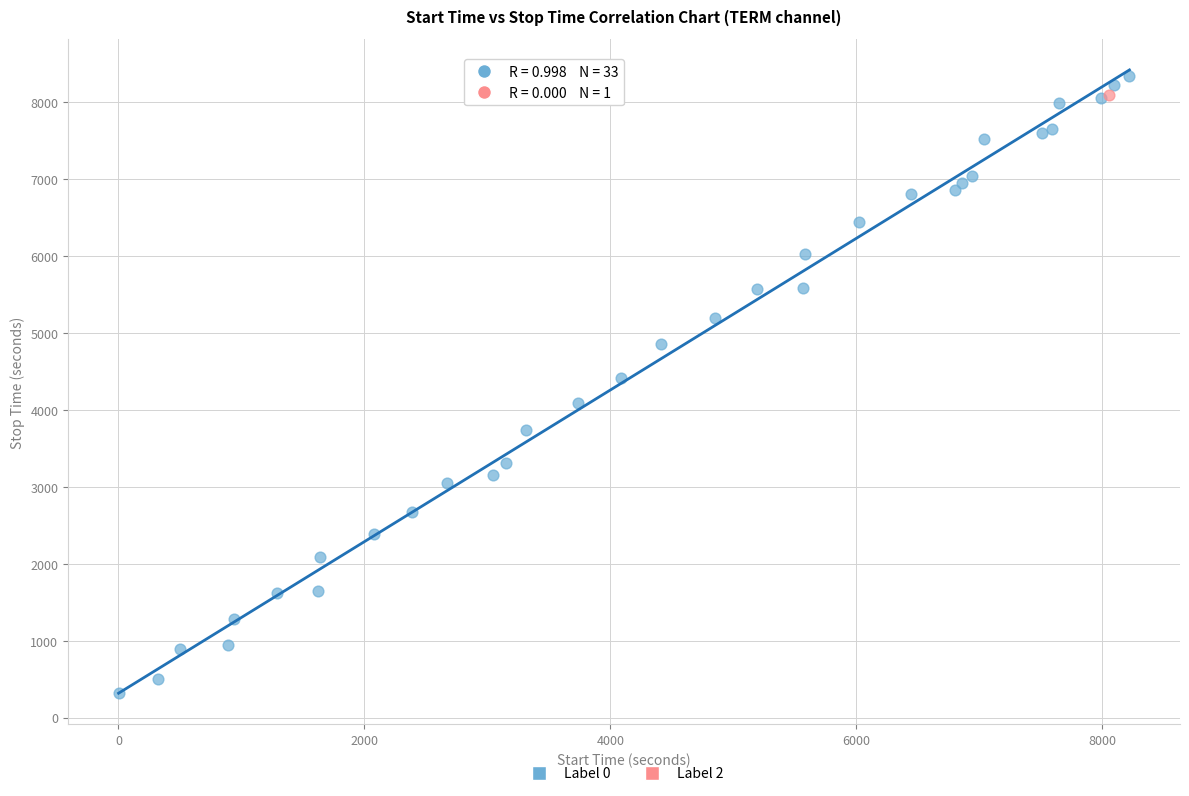

What are all the series names shown in the legend?

Label 0, Label 2